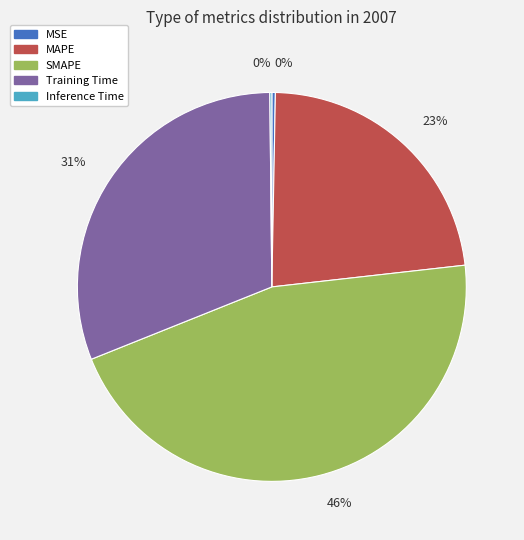

To the nearest percent, what is the combined percentage of MSE and MAPE?

23%